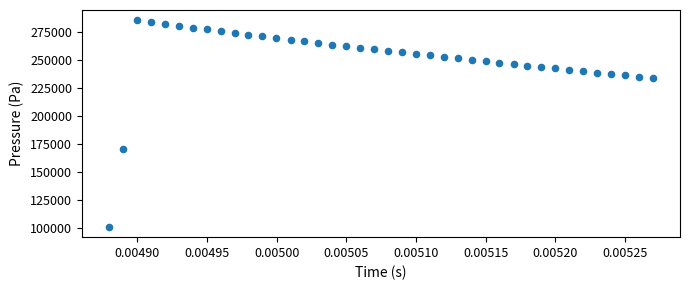

What Y value in the scatter plot is closest to 193348?

170561.6